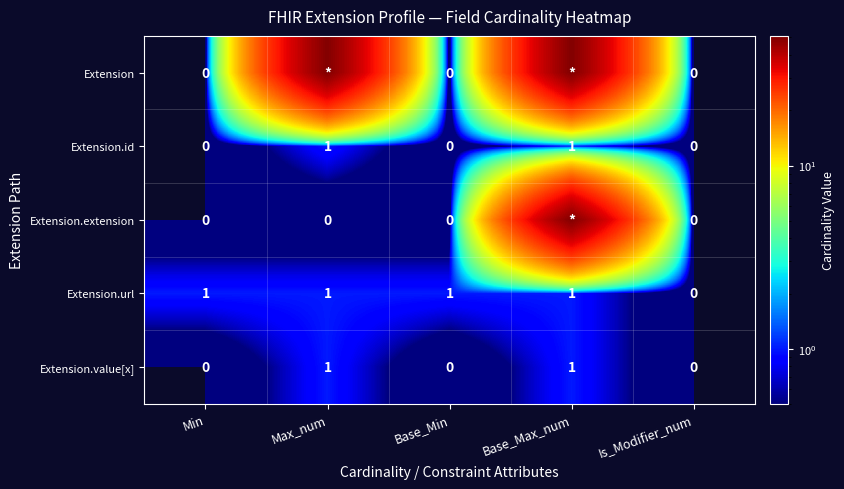

How many Extension.value[x] values are between 0 and 1?

5